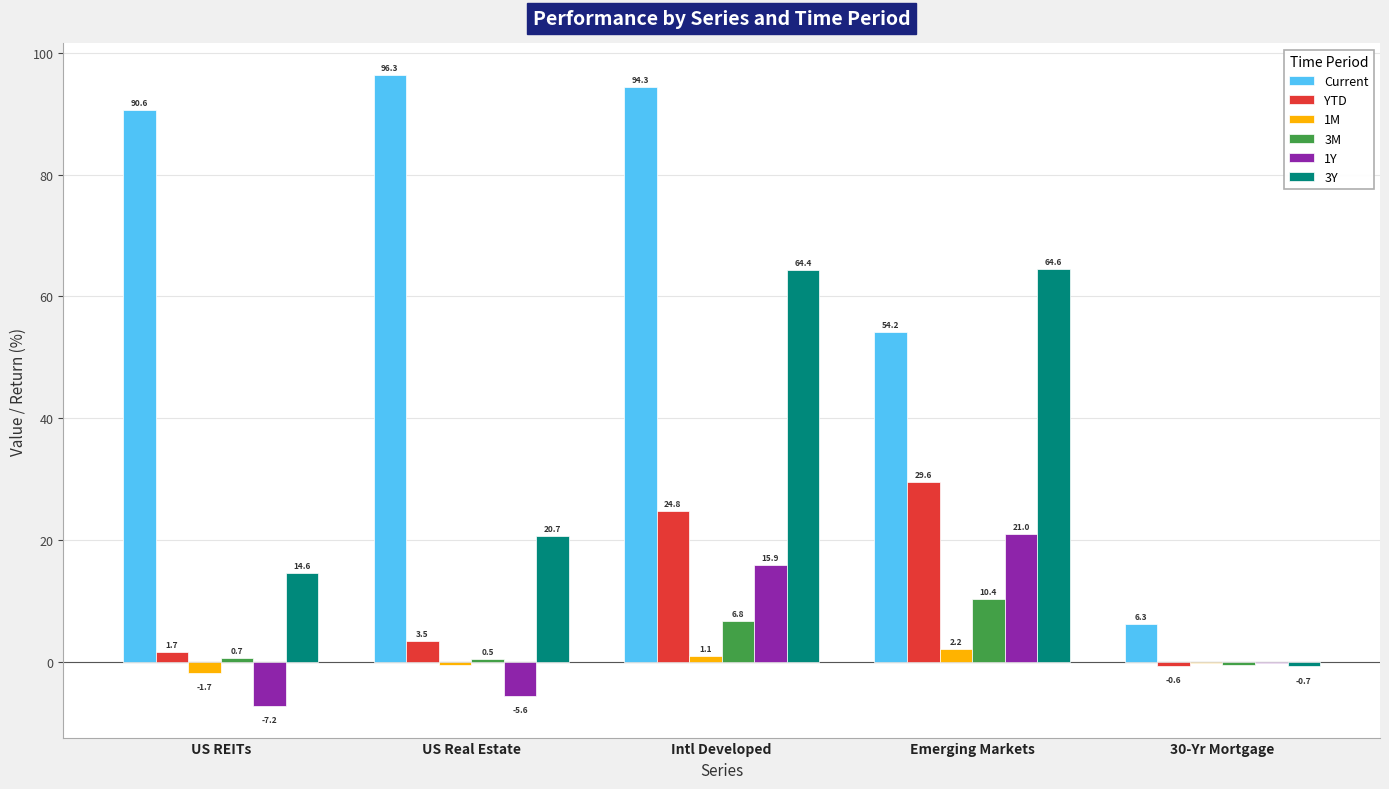

What is the highest value of the YTD series?

29.6